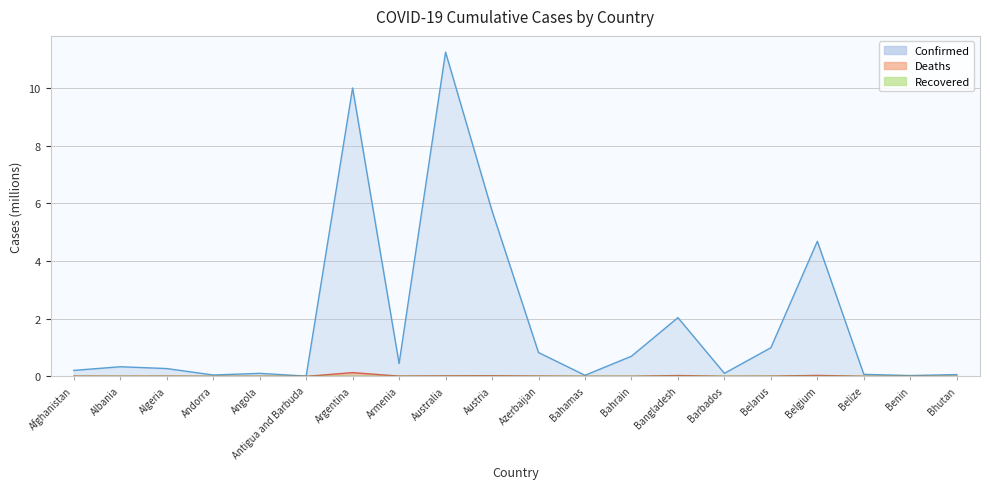

What is the sum of all Deaths values?

0.3